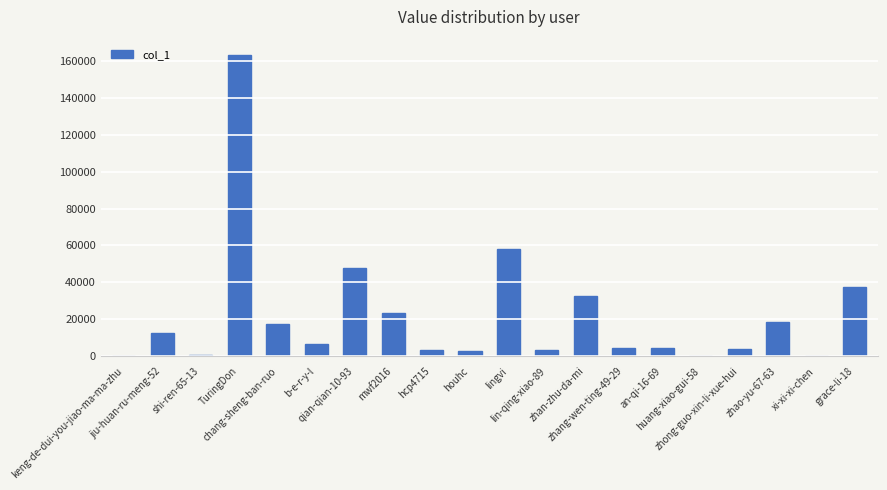

What is the maximum value shown in the chart?

163227